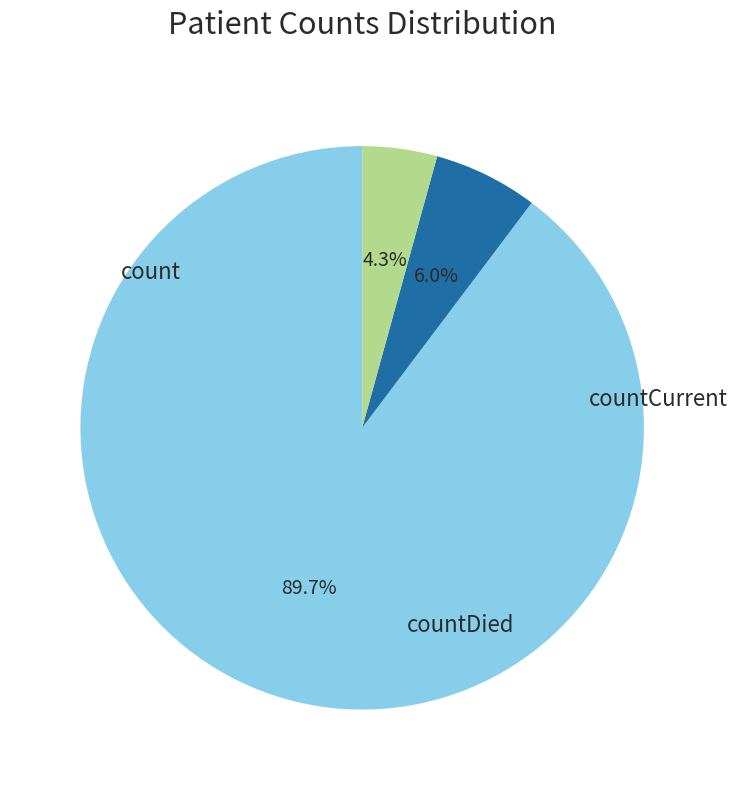

To the nearest percent, what is the difference between the largest and smallest slice percentages?

85%